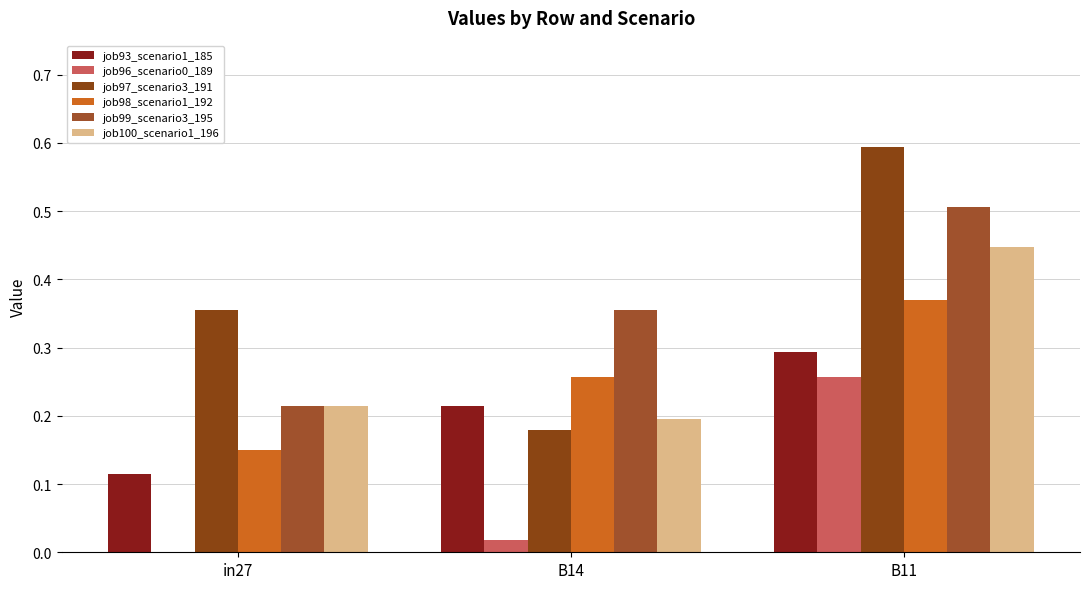

Reading right to left, extract all data points from this chart.

job93_scenario1_185: B11=0.3	B14=0.2	in27=0.1
job96_scenario0_189: B11=0.3	B14=0.0	in27=0.0
job97_scenario3_191: B11=0.6	B14=0.2	in27=0.4
job98_scenario1_192: B11=0.4	B14=0.3	in27=0.2
job99_scenario3_195: B11=0.5	B14=0.4	in27=0.2
job100_scenario1_196: B11=0.4	B14=0.2	in27=0.2